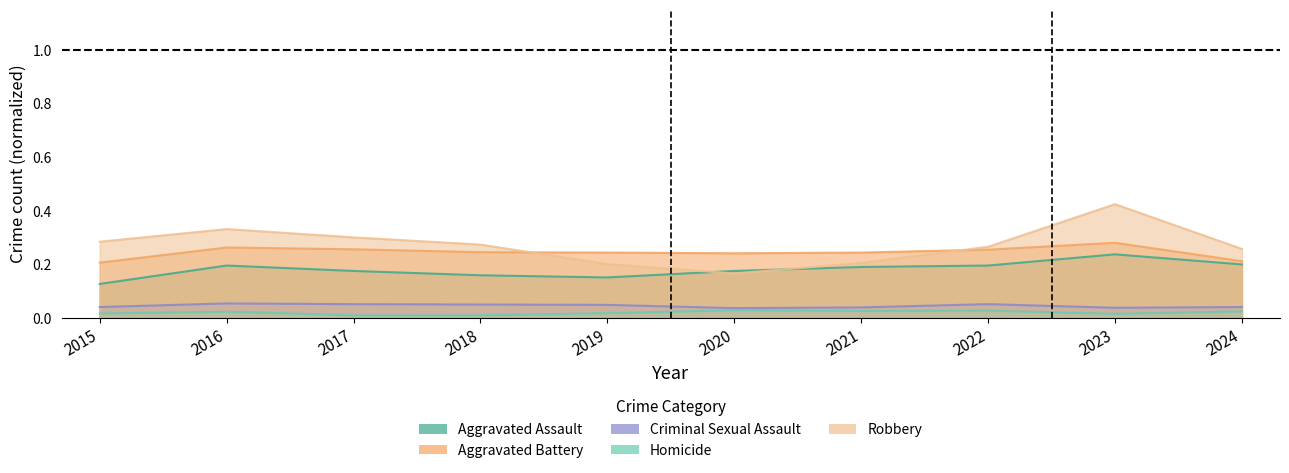

What is the difference between the highest and lowest values at 2017?

0.3